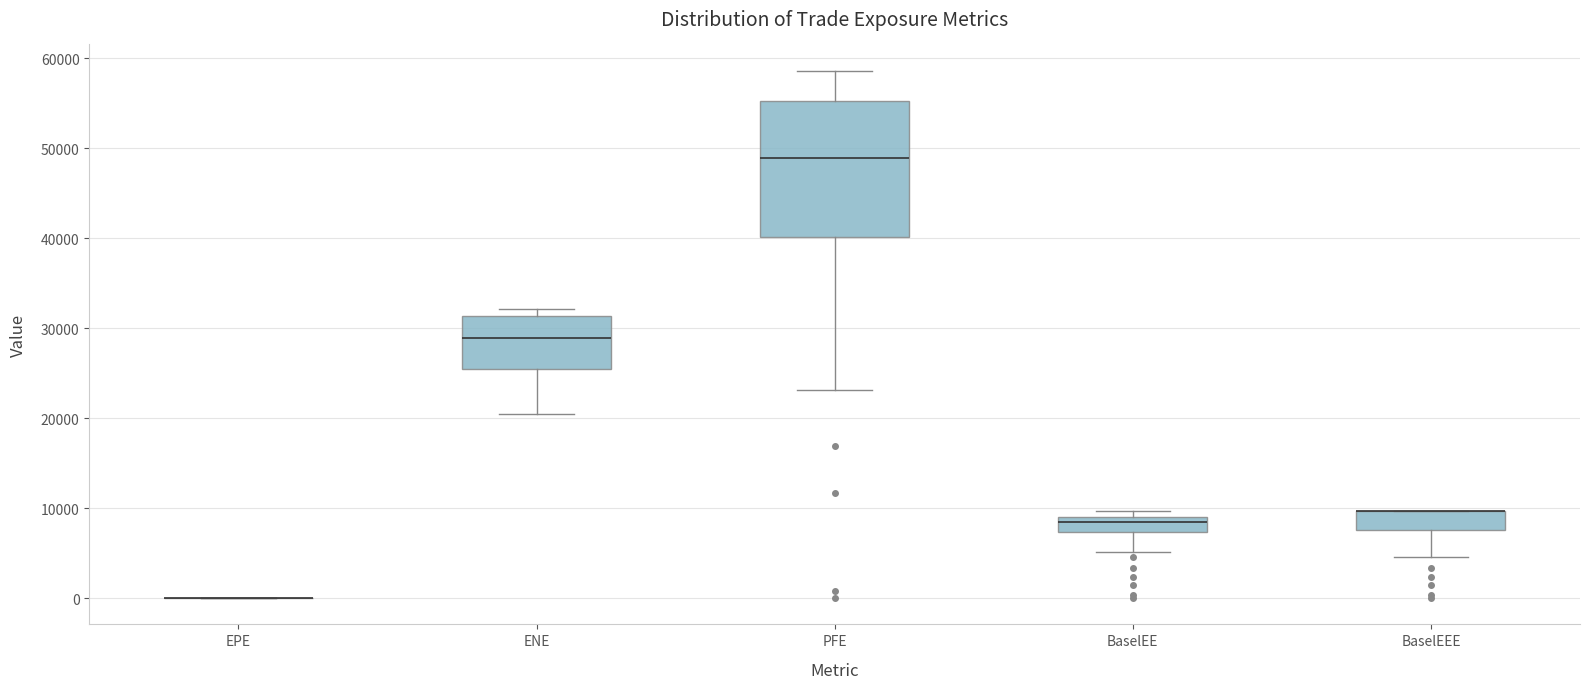

Reading left to right, transcribe this box plot: for each box, give where its median line is, the range the box spans, and where its two whiskers end, as read against the y-axis. The values are not printed on the chart, so give them approximately, as read against the axis.

EPE: box collapsed to a line at 0, whiskers 0 to 0
ENE: median 29000, box 25000 to 31000, whiskers 20000 to 32000
PFE: median 49000, box 40000 to 55000, whiskers 23000 to 59000
BaselEE: median 8000, box 7000 to 9000, whiskers 5000 to 10000
BaselEEE: median 10000 (drawn on the box's upper edge), box 8000 to 10000, whiskers 5000 to 10000